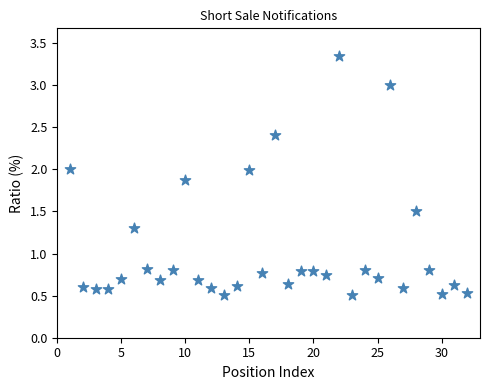

What is the range of X values (max minus min)?

31.0